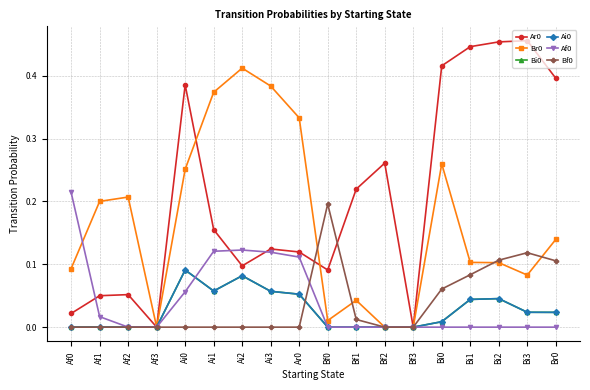

The Ar0 series shows 0.1 at Af2. True or false?

False